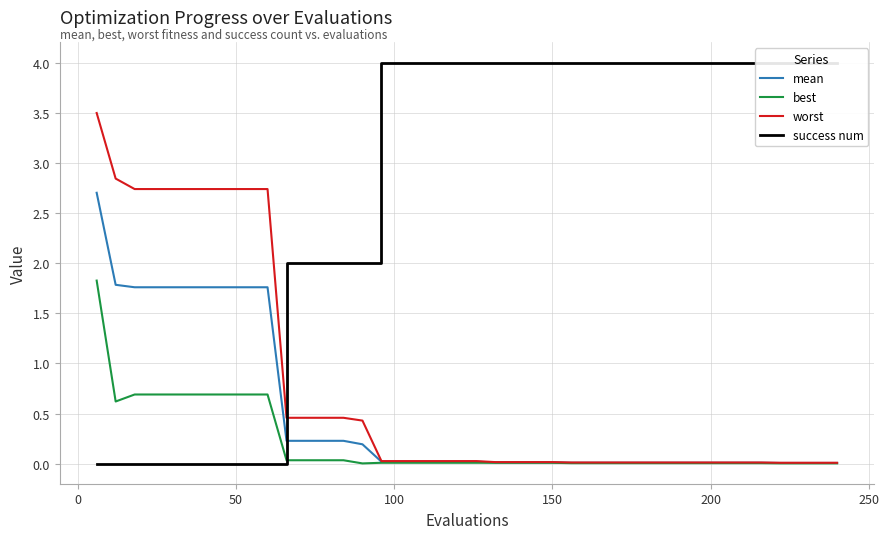

What are all the series names shown in the legend?

mean, best, worst, success num